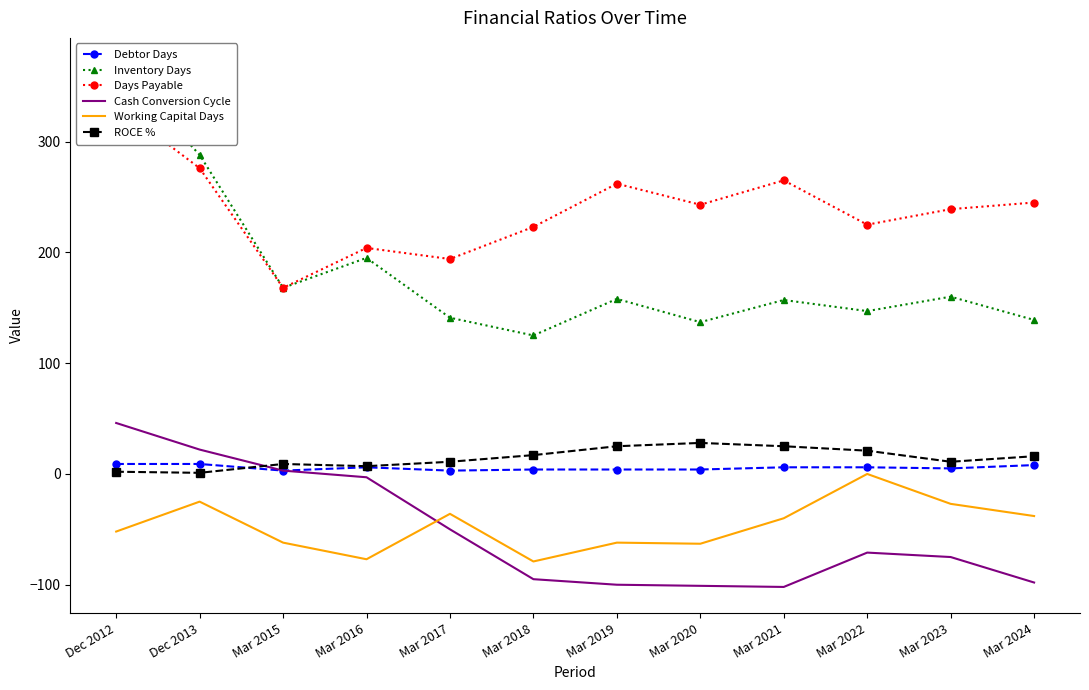

Is it true that Days Payable equals 265 at Mar 2021?

True